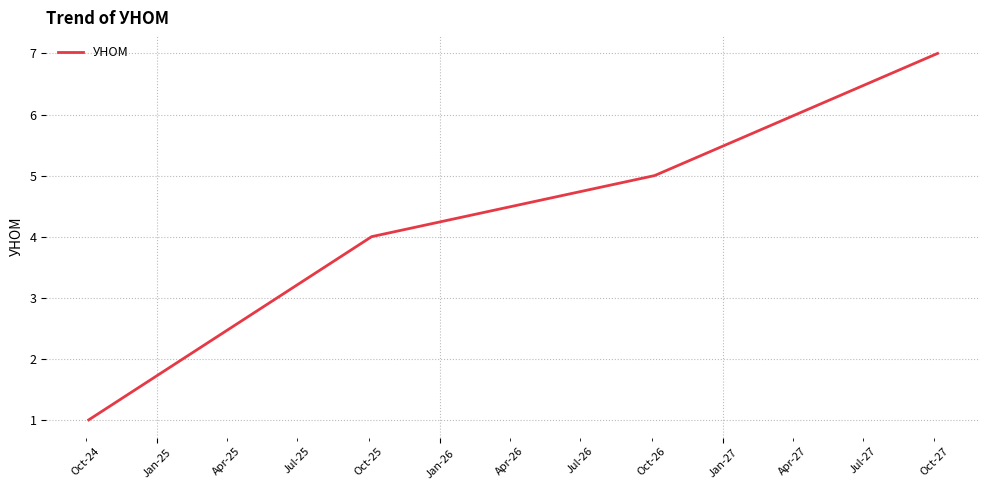

What is the greatest value displayed?

7